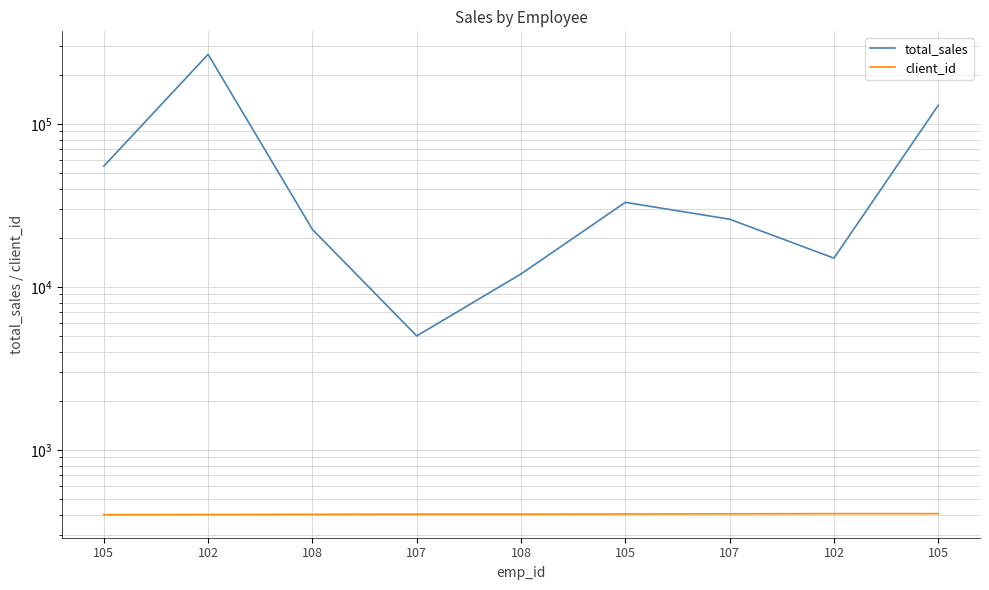

What is the sum of all client_id values?

3630